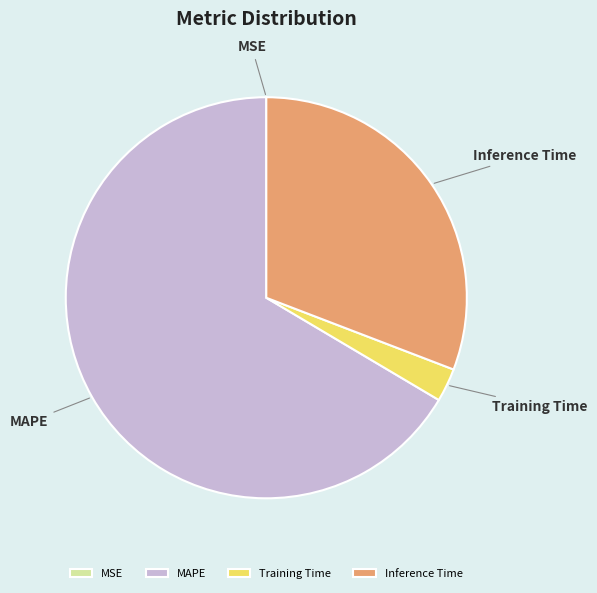

True or false: Training Time accounts for 3% of the total.

True